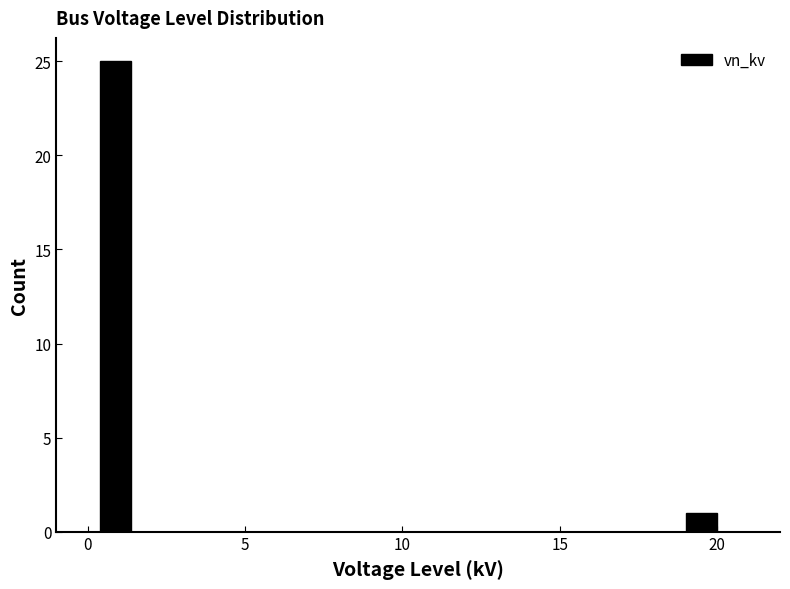

Around what value on the x-axis is the tallest bar? Give the approximate position of its centre, as read against the axis.

1.0